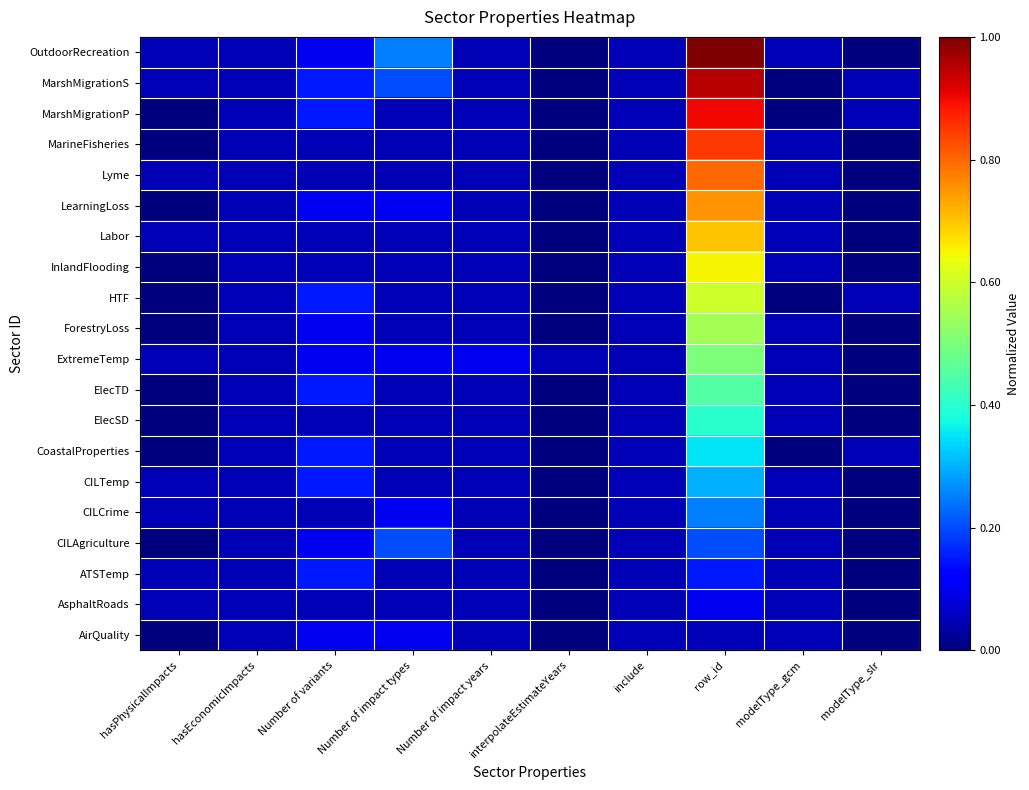

At how many categories does at least one series exceed 0?

10